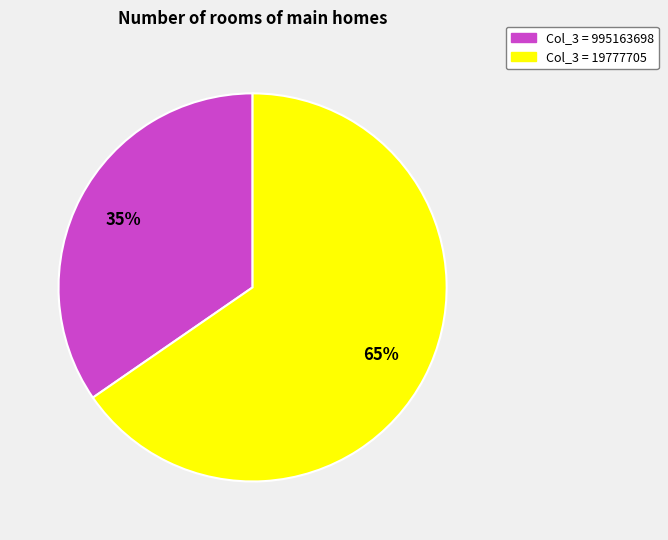

What is the largest slice in the pie chart?

Col_3 = 19777705